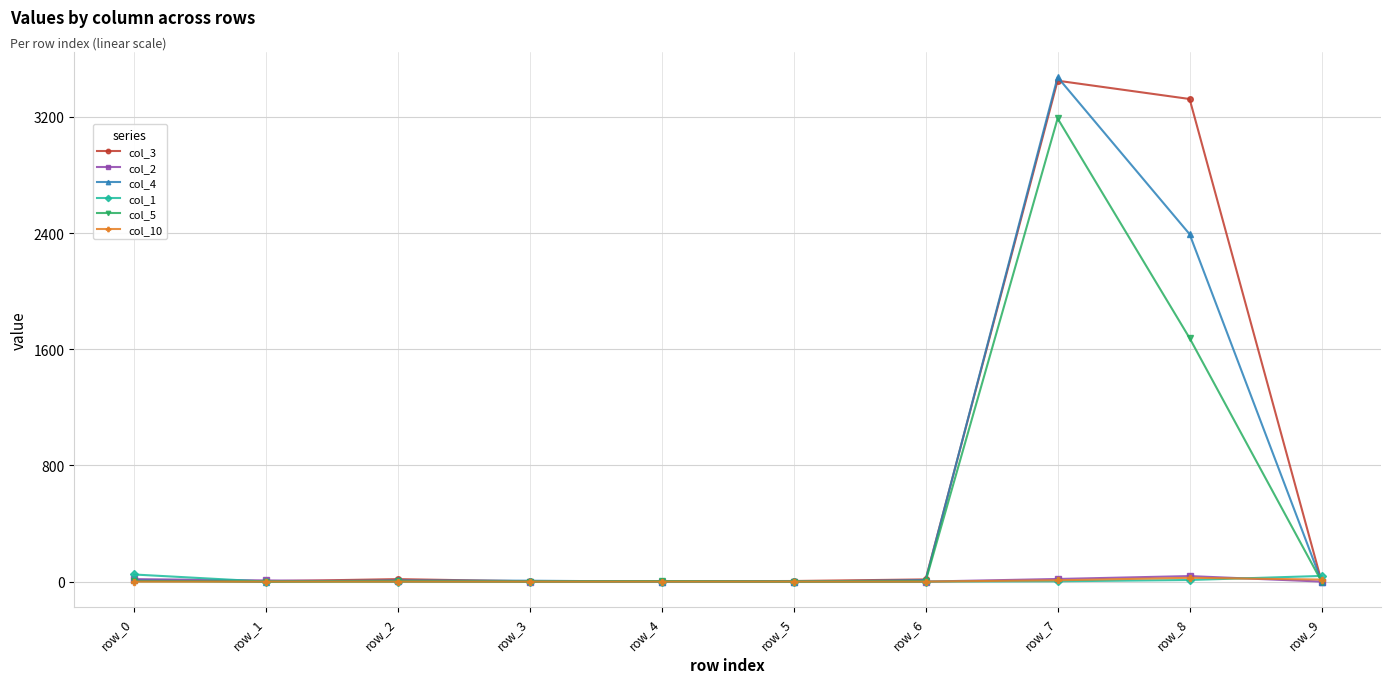

True or false: col_5 has a value of 2511 at row_8.

False